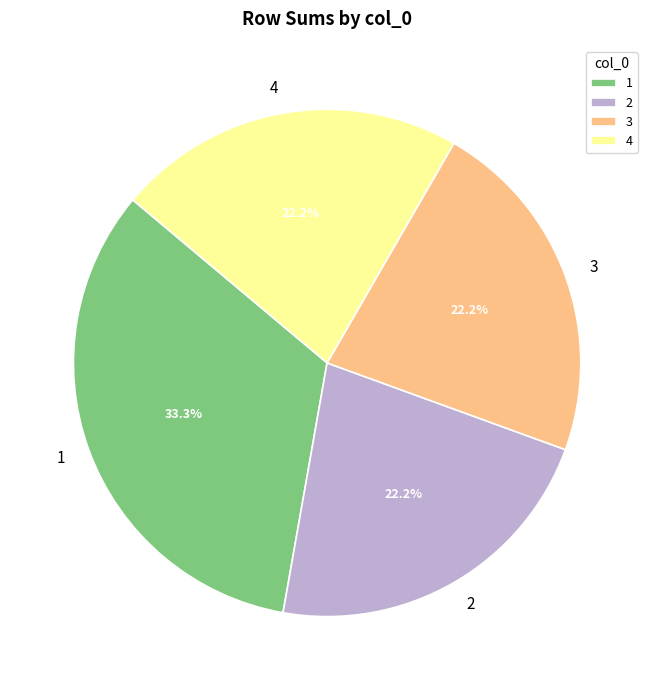

To the nearest percent, what percentage of the pie is 4?

22%